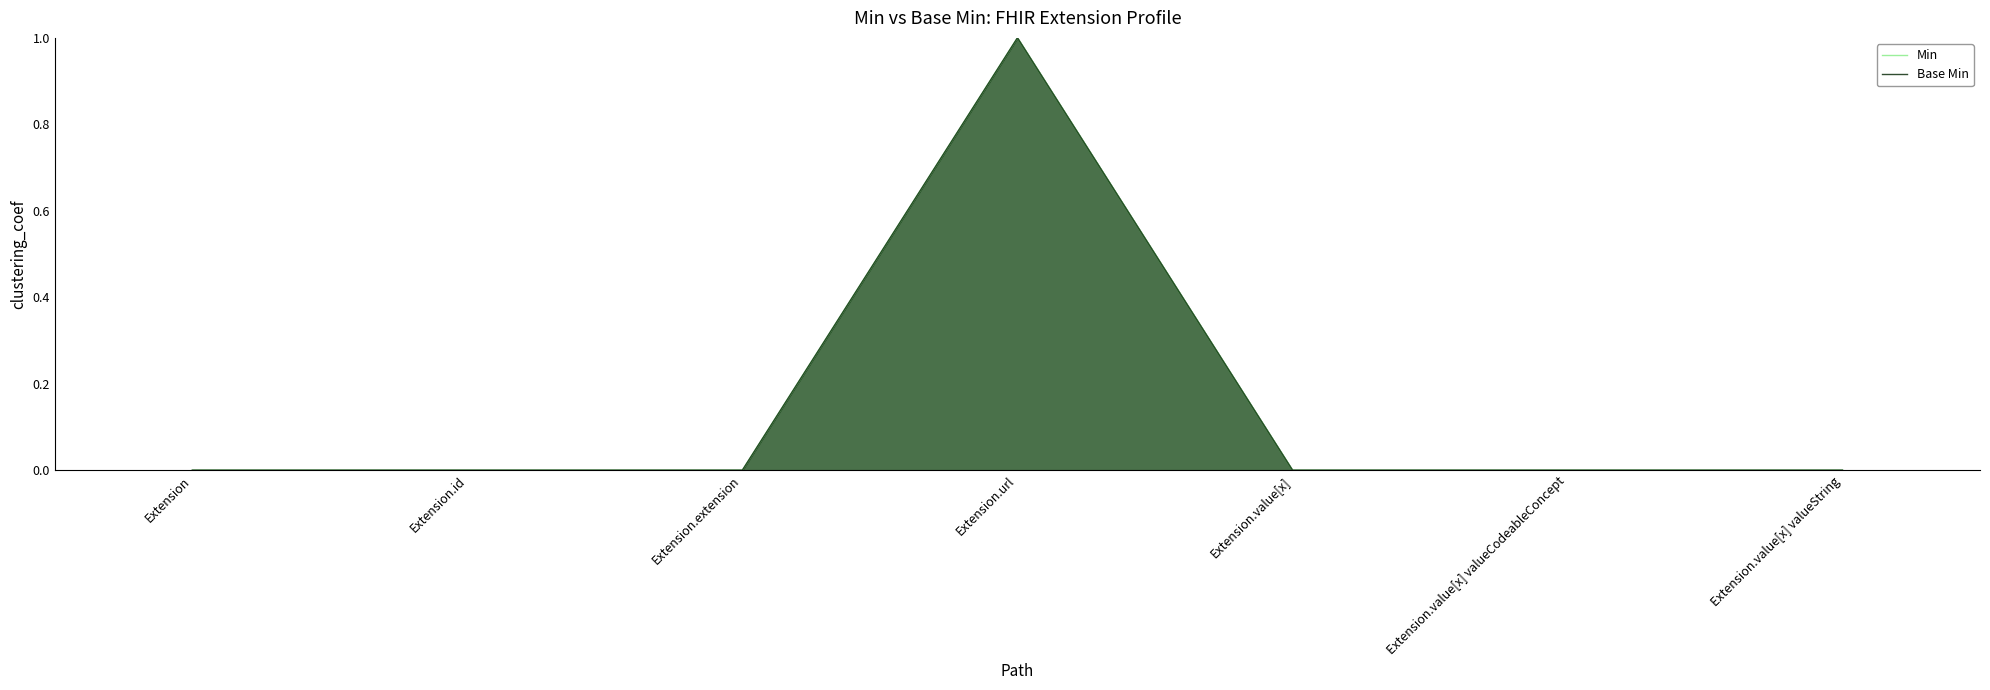

Which series has the widest spread of values?

Min